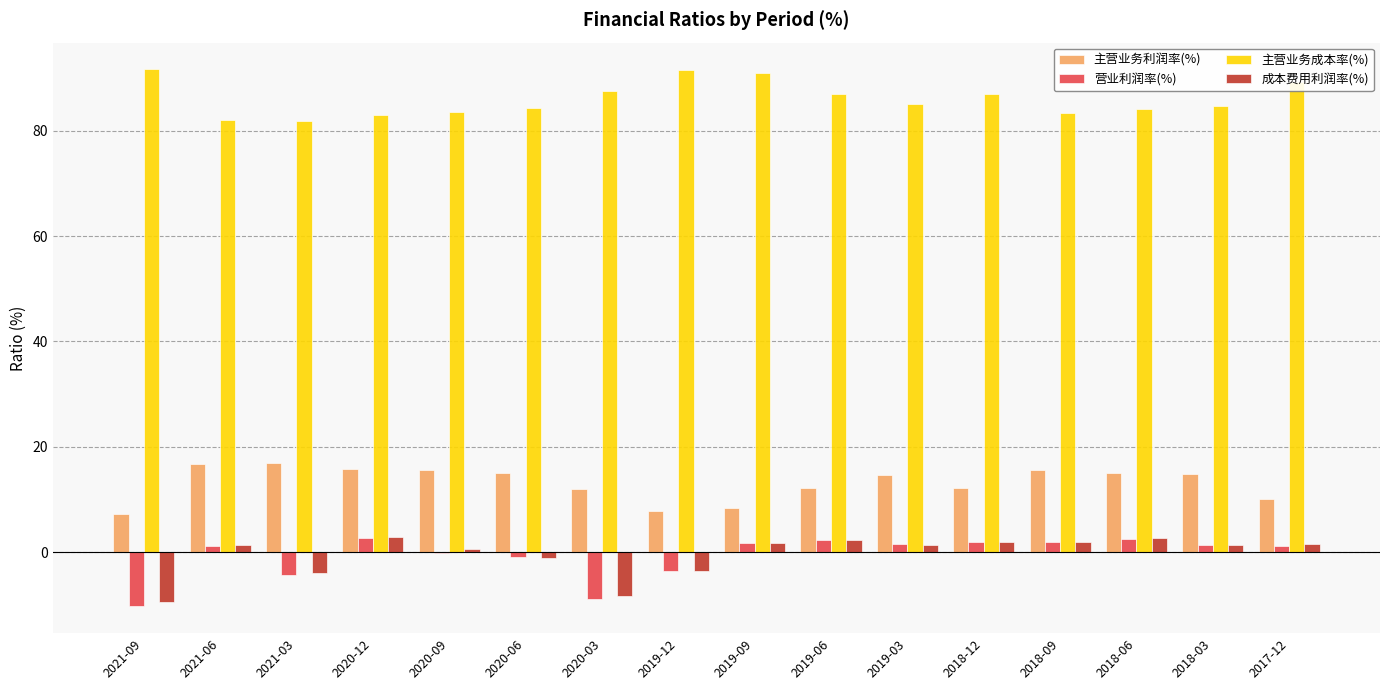

What is the maximum value shown in the chart?

91.6